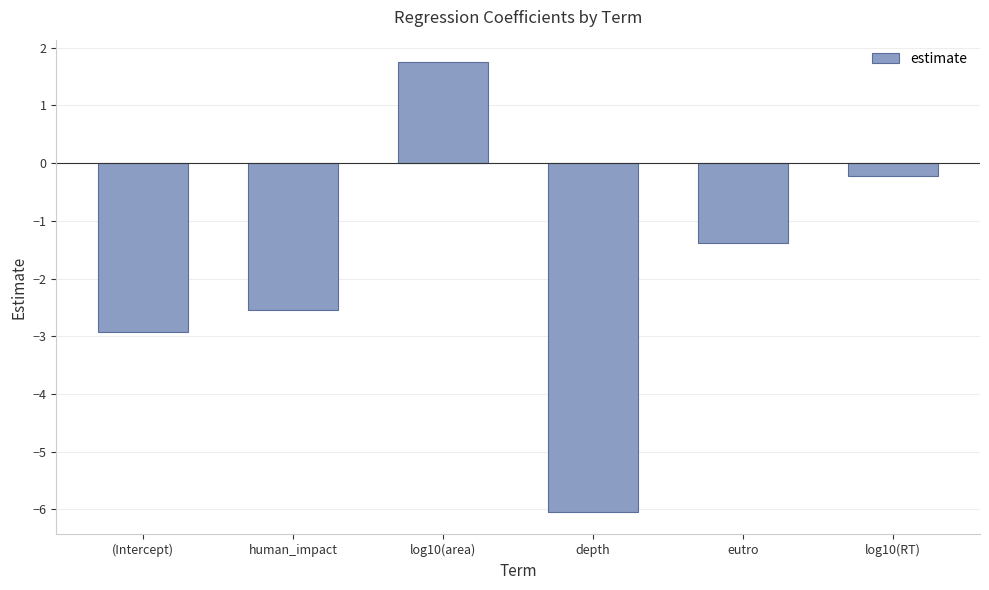

Reading left to right, what are all the values shown in this chart?

(Intercept)=-2.9	human_impact=-2.5	log10(area)=1.8	depth=-6.0	eutro=-1.4	log10(RT)=-0.2